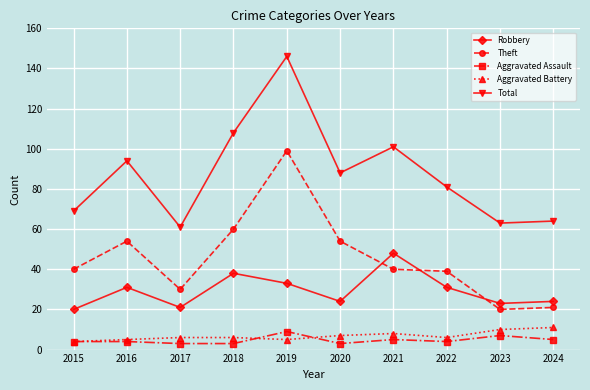

What is the approximate value of Aggravated Battery at 2020?

7